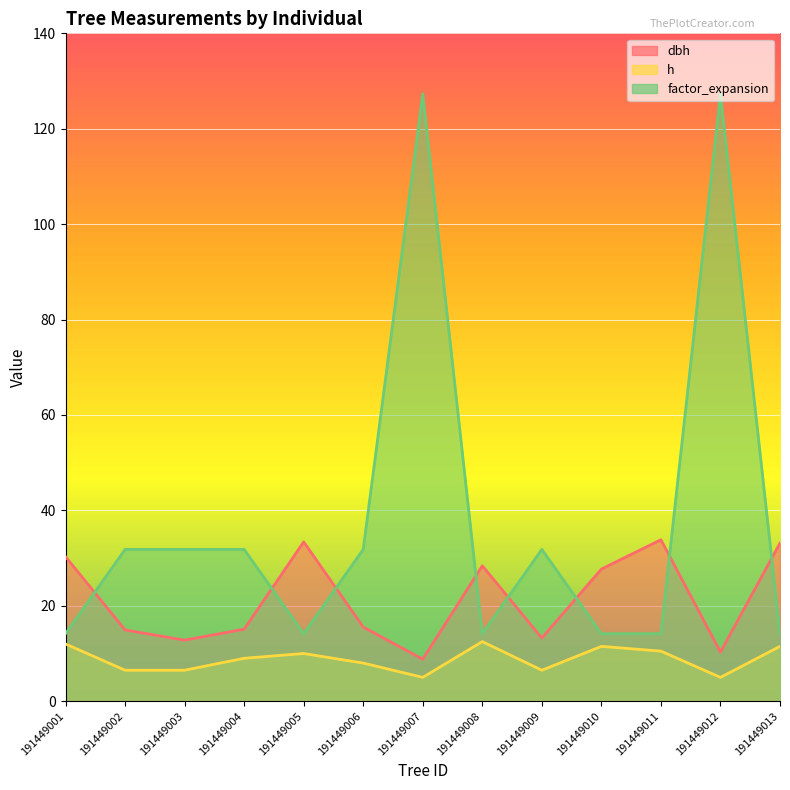

How many times do dbh and factor_expansion cross each other?

8